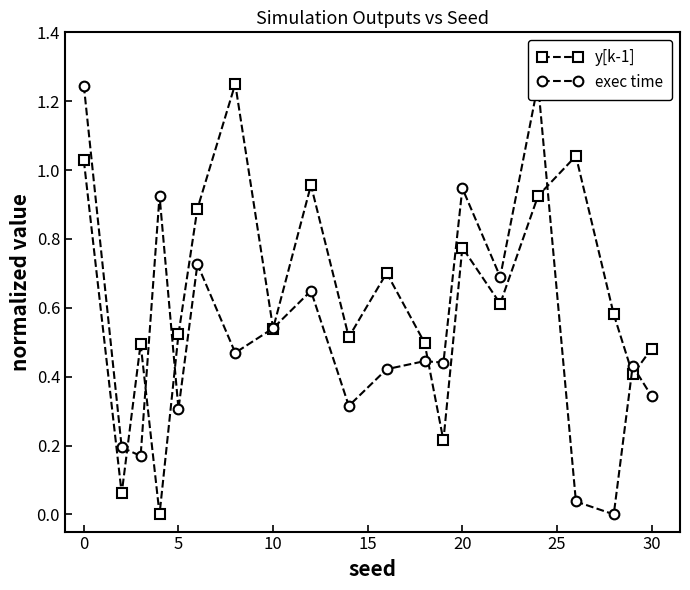

Count the number of data series in this chart.

2